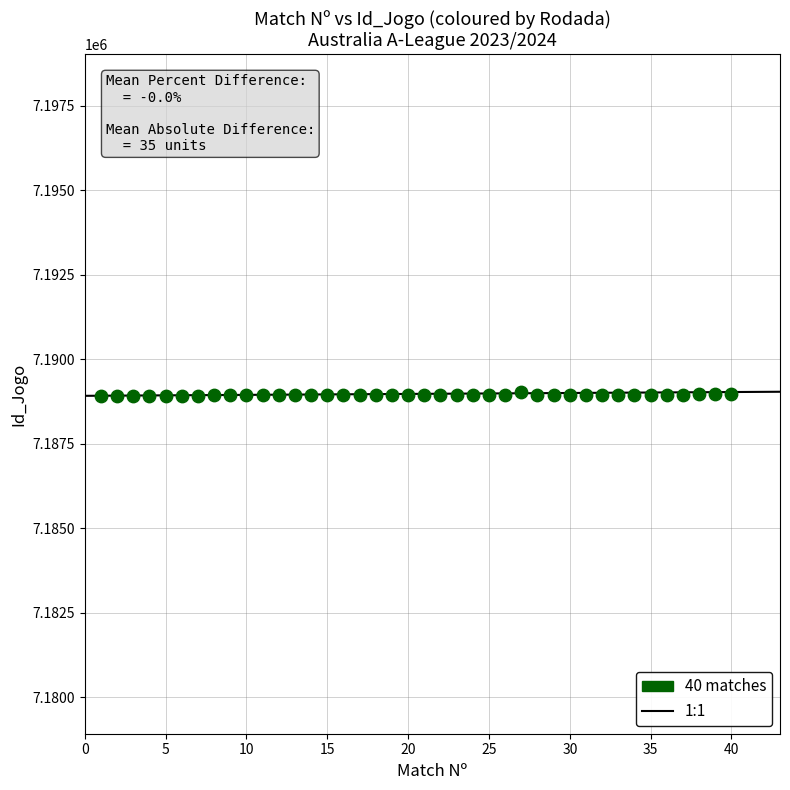

What is the range of Y values (max minus min)?

109